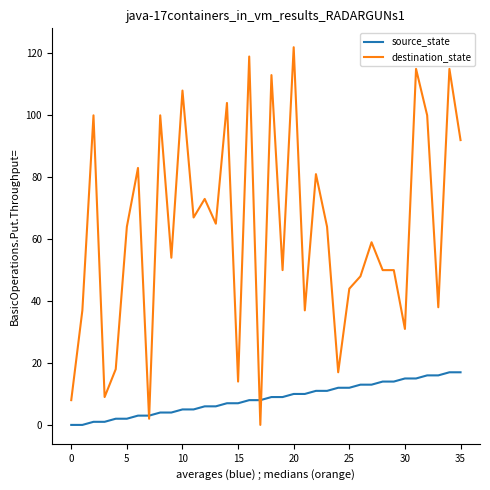

Rank the series by their maximum value, from lowest to highest.

source_state, destination_state